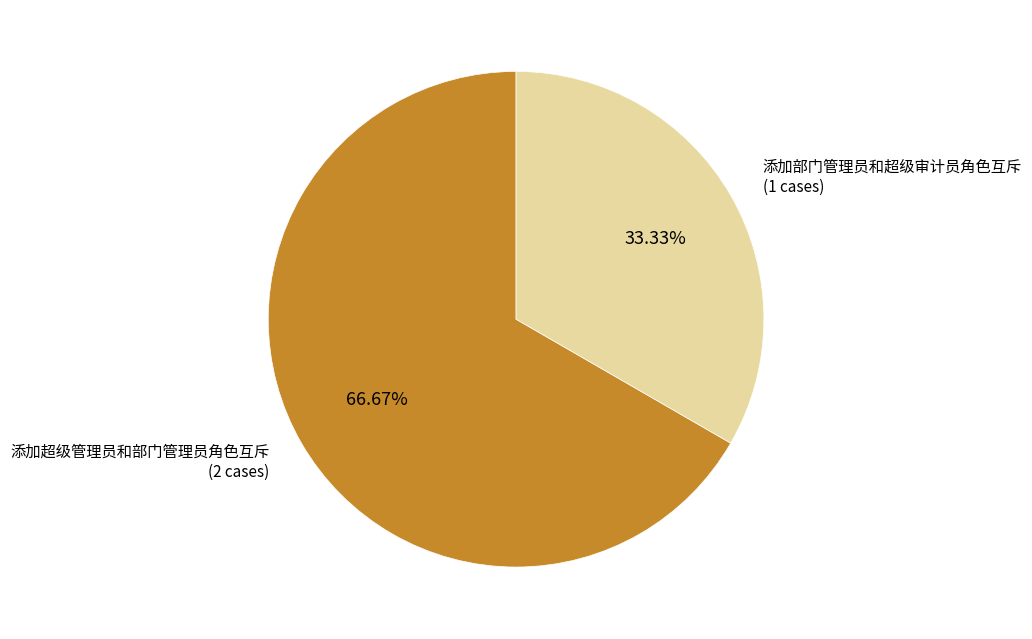

To the nearest percent, what is the average slice percentage?

50%